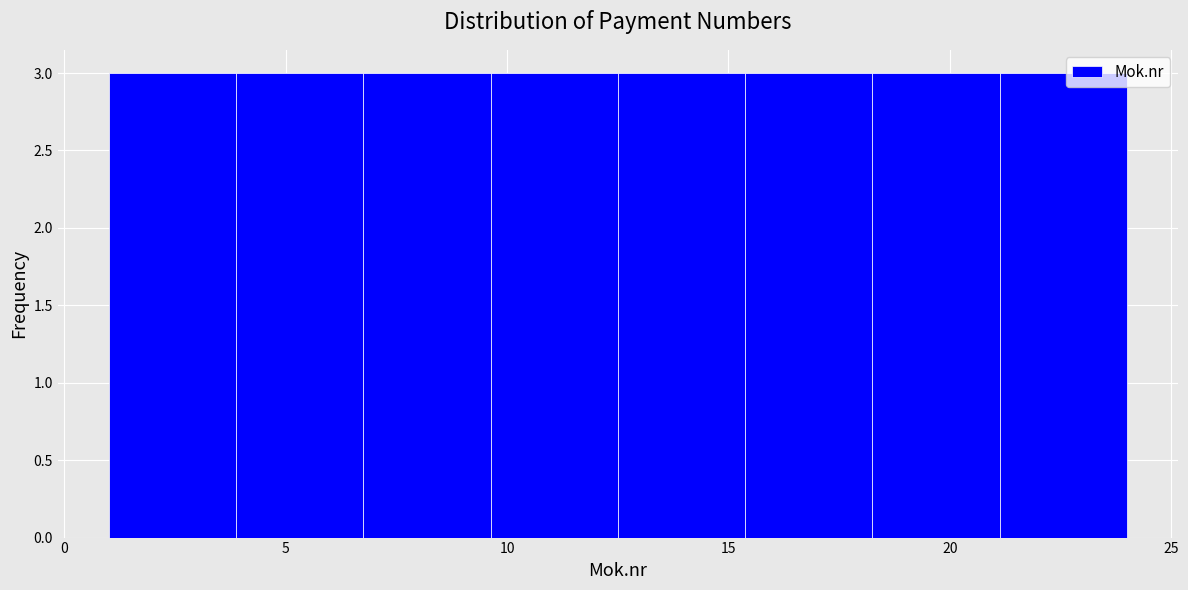

Reading left to right, list every bar in this chart as the range it spans on the x-axis followed by its height. Neither the bar edges nor the heights are printed on the chart, so give them approximately, as read against the axes.

1.0 to 4.0: 3
4.0 to 7.0: 3
7.0 to 9.5: 3
9.5 to 12.5: 3
12.5 to 15.5: 3
15.5 to 18.5: 3
18.5 to 21.0: 3
21.0 to 24.0: 3